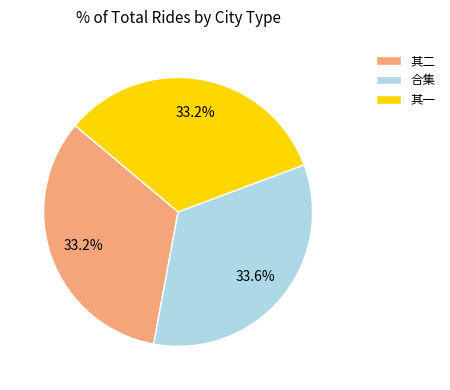

Does any single category account for the majority?

No